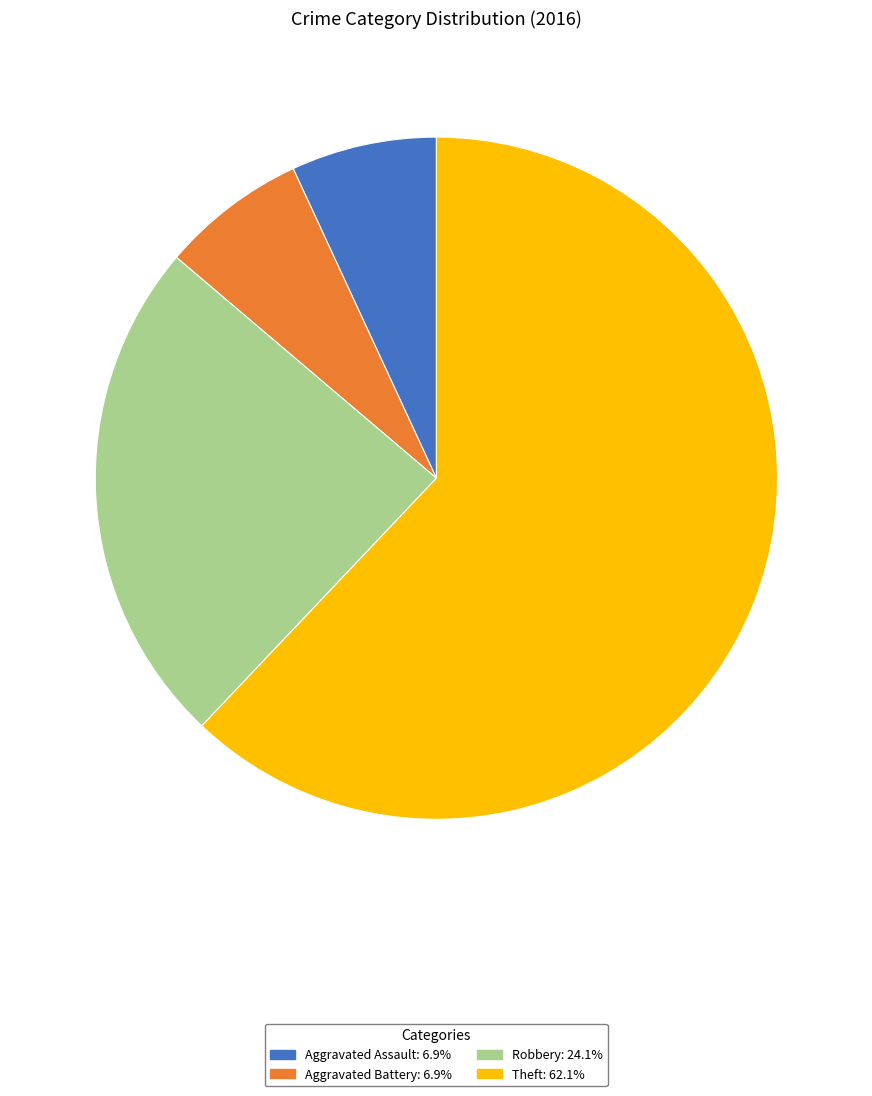

Do Aggravated Battery: 6.9% and Robbery: 24.1% together represent more than half of the pie?

No